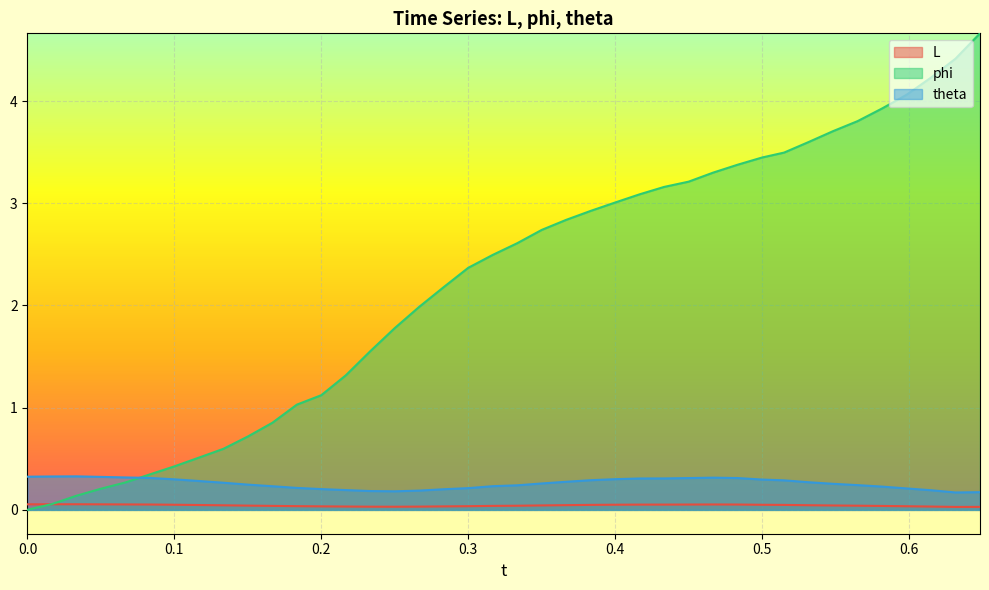

True or false: L and theta intersect in this chart.

False